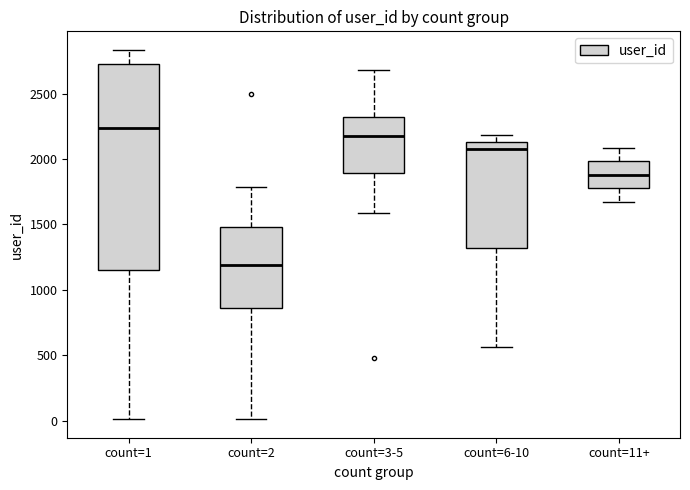

Reading left to right, read every box against the y-axis: the position of its median line, the range the box covers, and the ends of its whiskers. The values are not printed on the chart, so give them approximately, as read against the axis.

count=1: median 2250, box 1150 to 2700, whiskers 0 to 2850
count=2: median 1200, box 850 to 1500, whiskers 0 to 1800
count=3-5: median 2200, box 1900 to 2350, whiskers 1600 to 2700
count=6-10: median 2100, box 1300 to 2150, whiskers 550 to 2200
count=11+: median 1900, box 1800 to 2000, whiskers 1650 to 2100